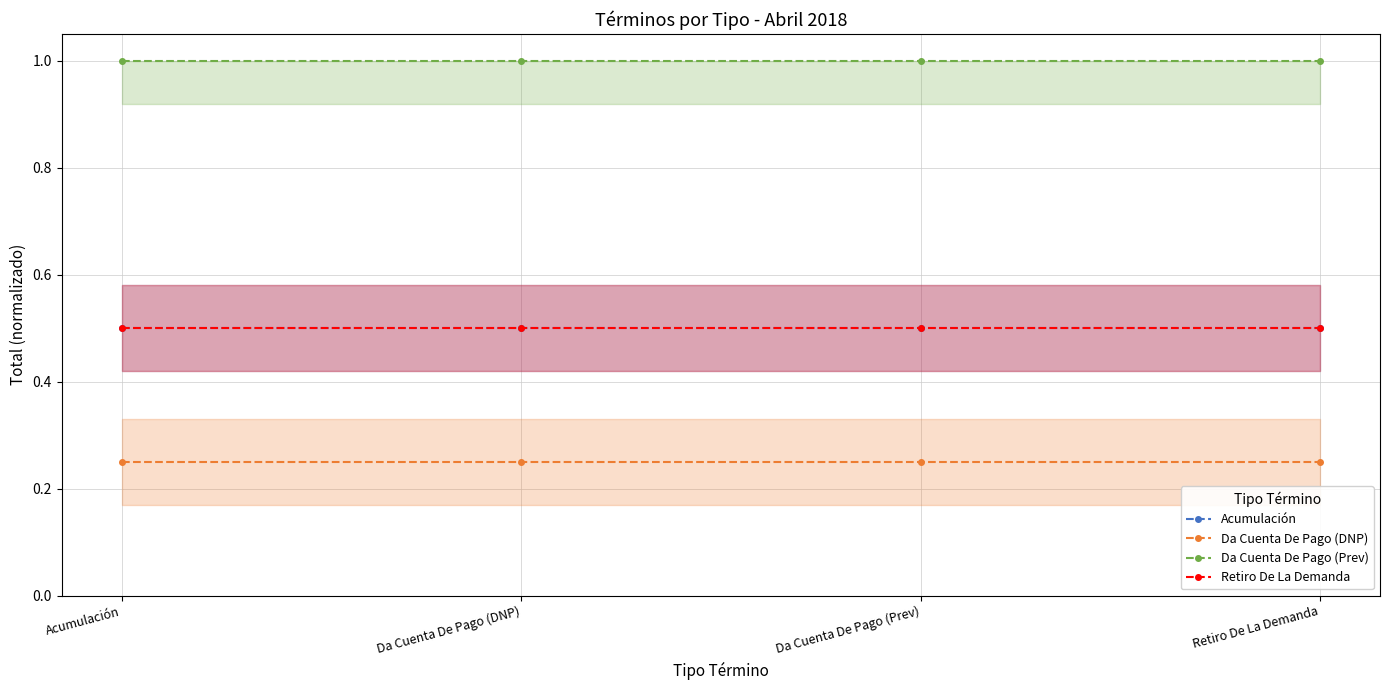

At how many categories does at least one series exceed 0?

4